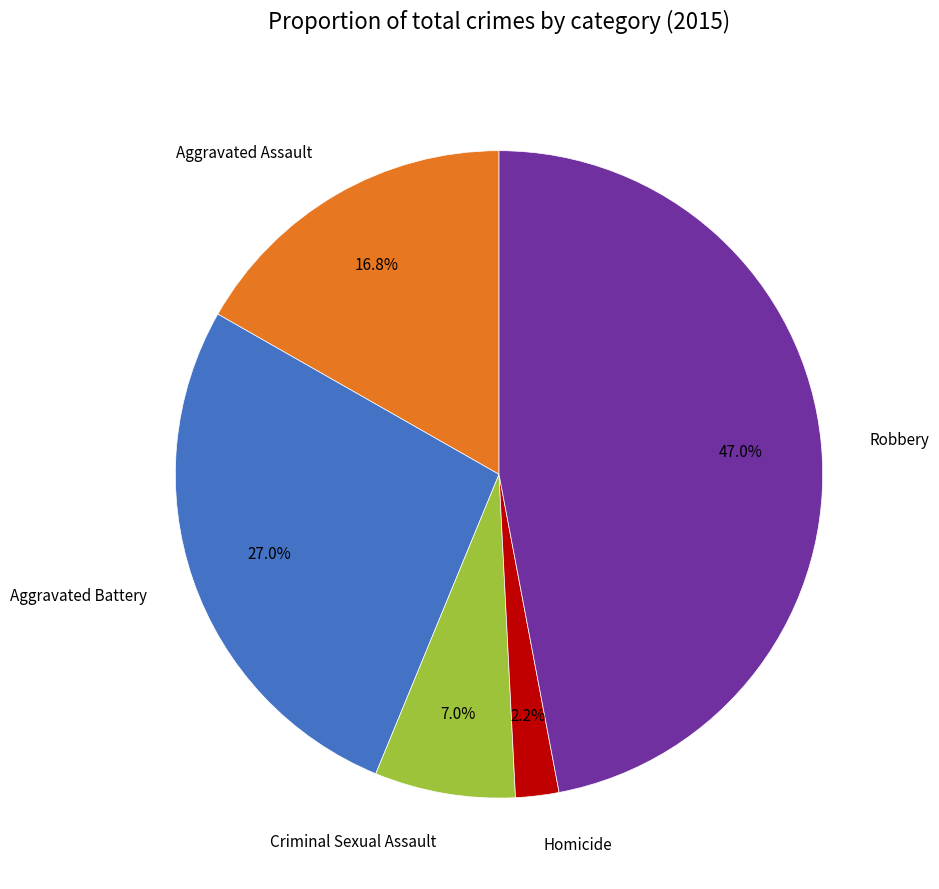

Does Robbery account for over 50% of the chart?

No